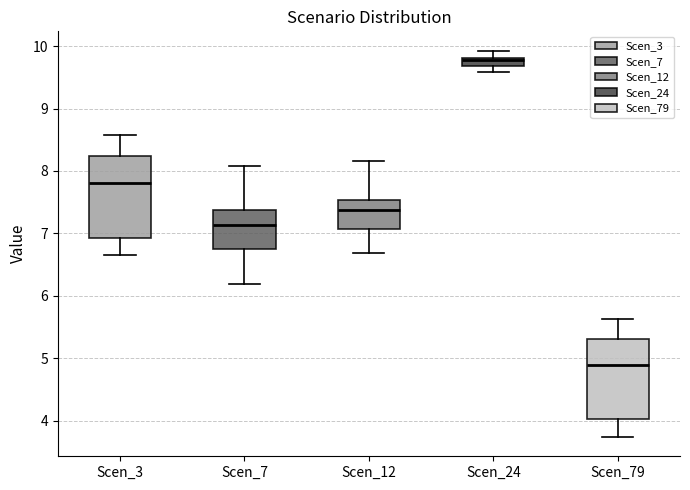

Which box's median line is the highest?

Scen_24